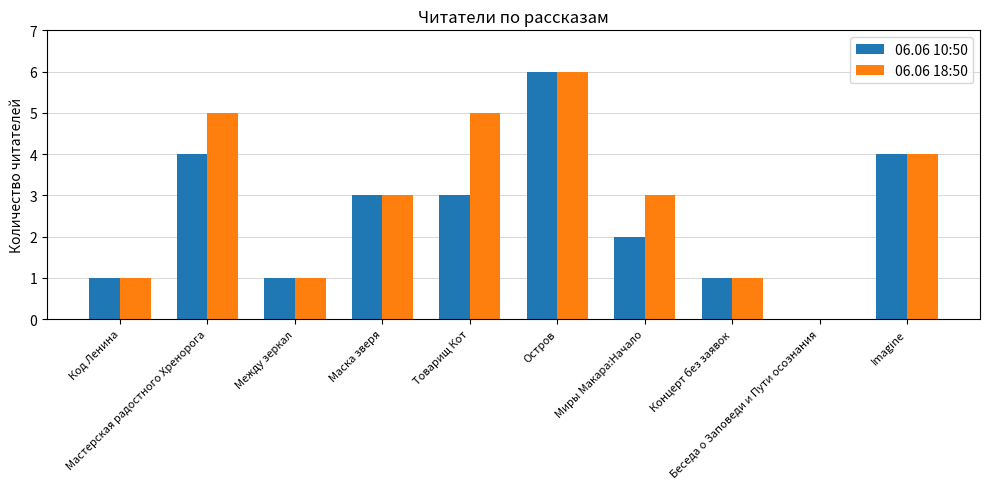

Which series has the largest total across all categories?

06.06 18:50